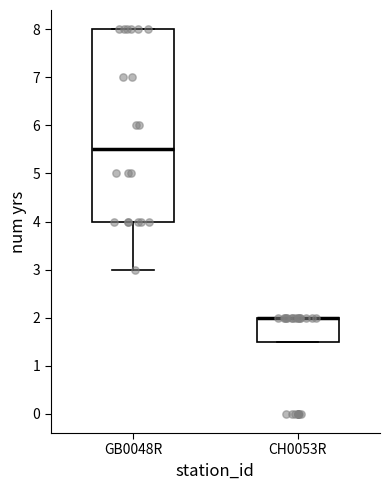

Reading left to right, transcribe this box plot: for each box, give where its median line is, the range the box spans, and where its two whiskers end, as read against the y-axis. The values are not printed on the chart, so give them approximately, as read against the axis.

GB0048R: median 5.5, box 4.0 to 8.0, whiskers 3.0 to 8.0
CH0053R: median 2.0 (drawn on the box's upper edge), box 1.5 to 2.0, whiskers 1.5 to 2.0